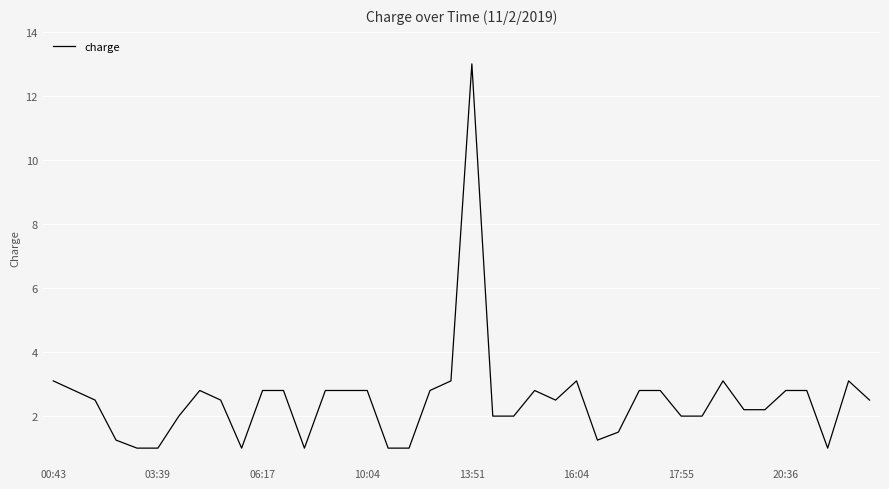

What is the smallest value displayed?

1.0